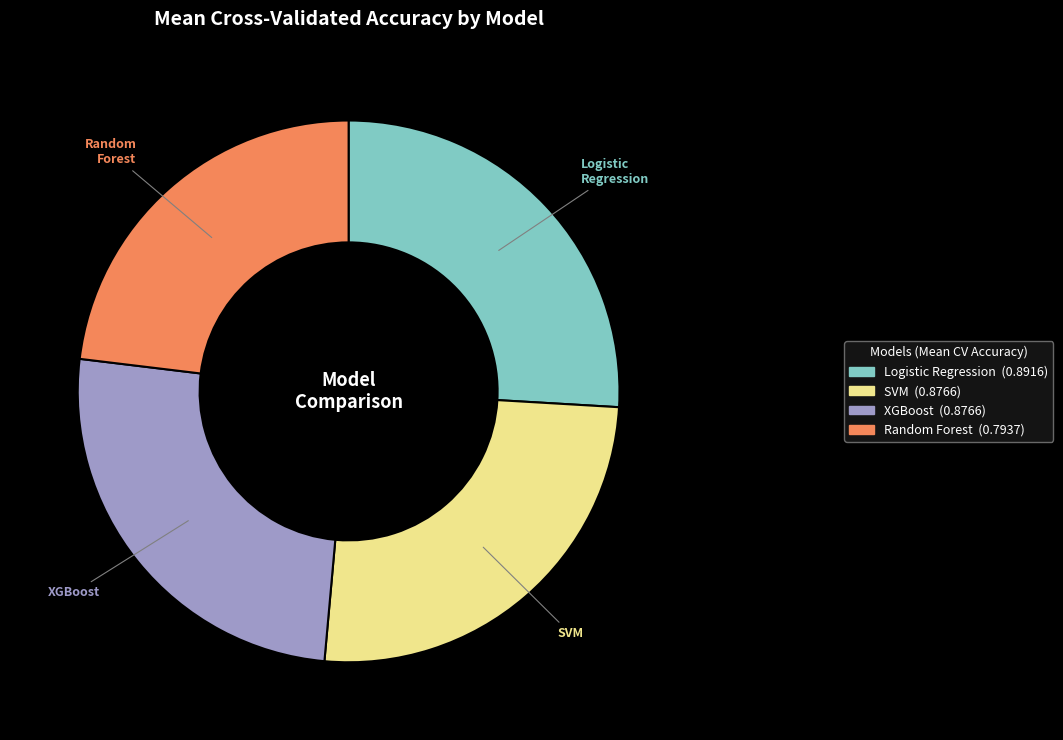

Combined, do XGBoost and Logistic Regression account for over 50%?

Yes